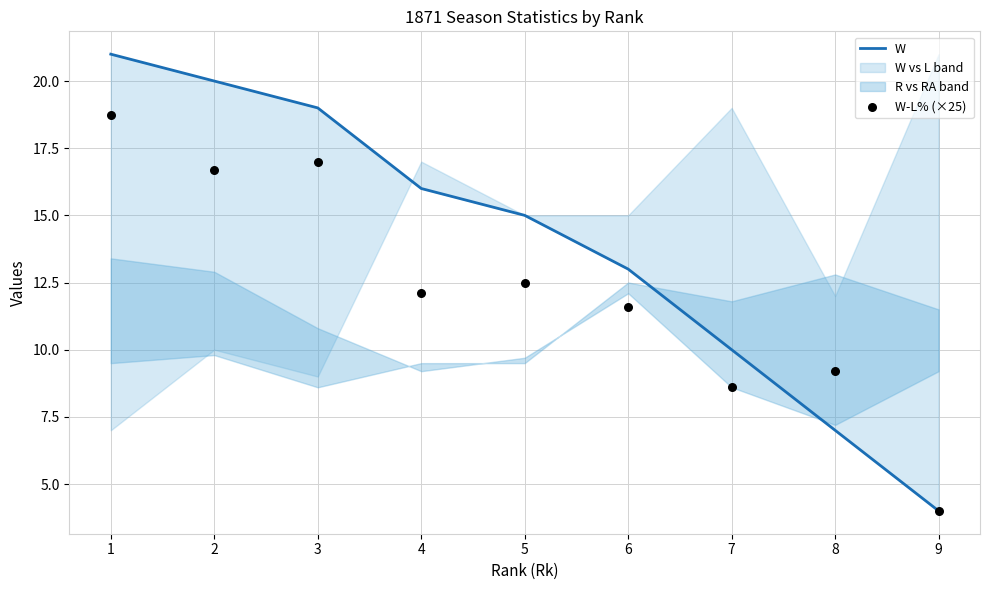

Which series has the widest spread of Y values?

W